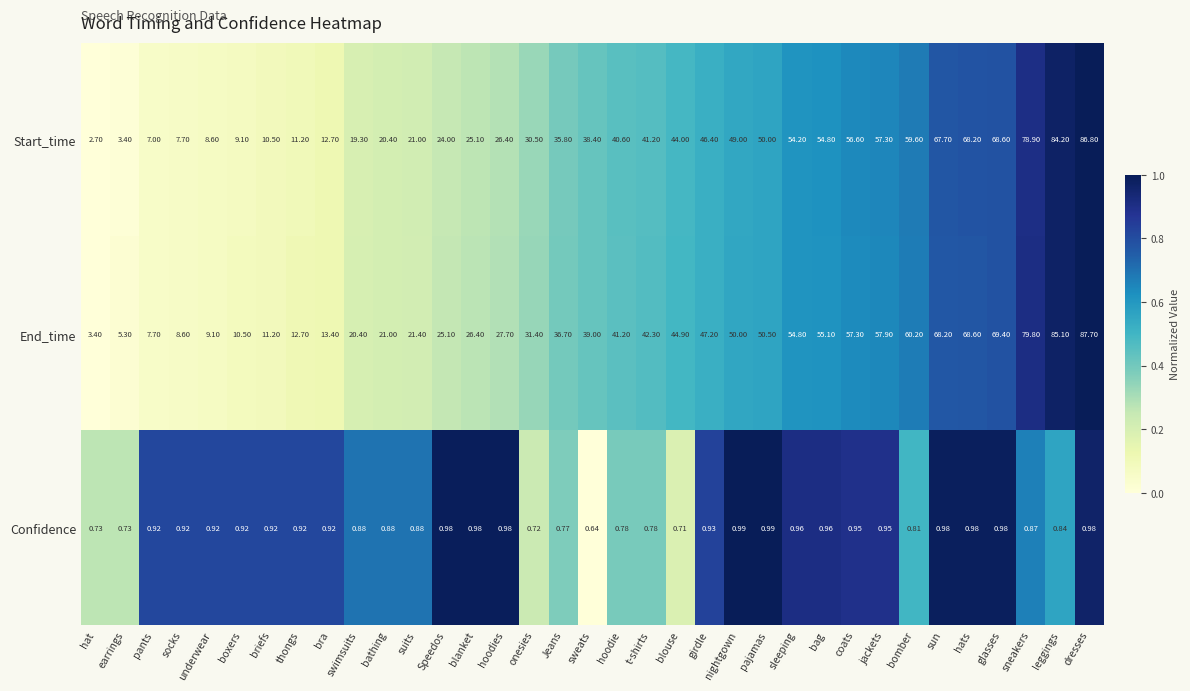

Rank the series at suits from lowest to highest value.

Confidence, Start_time, End_time